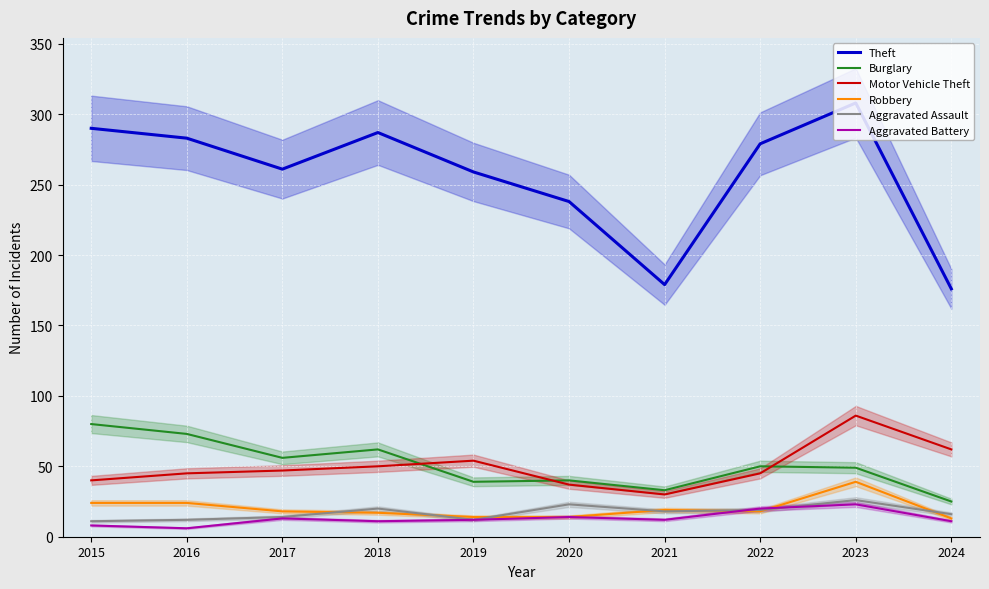

List the labels in order of Motor Vehicle Theft value, smallest first.

2021, 2020, 2015, 2016, 2022, 2017, 2018, 2019, 2024, 2023